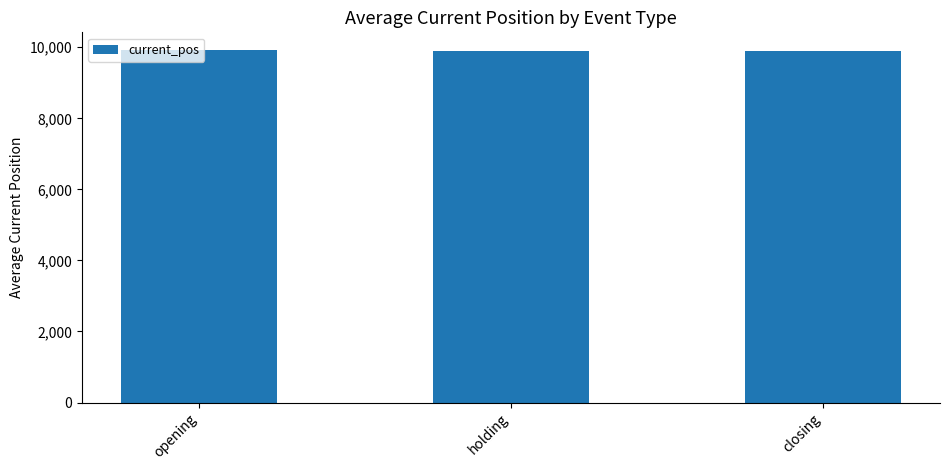

What is the maximum value shown in the chart?

9924.4